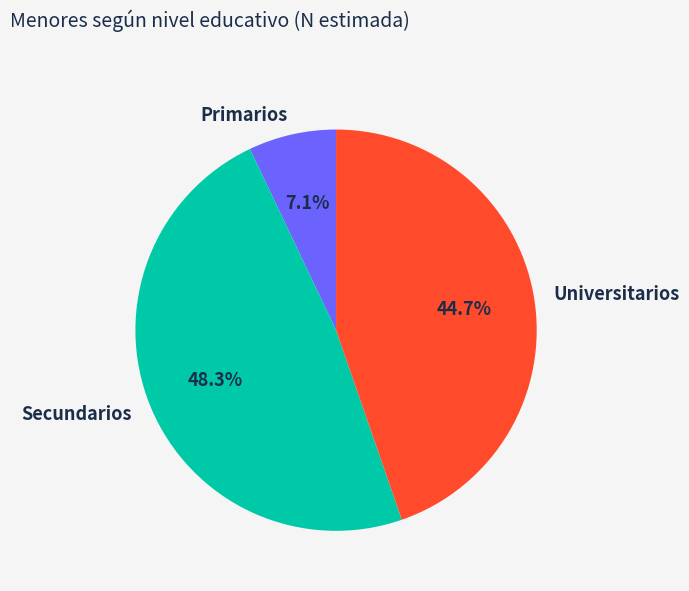

Between Universitarios and Primarios, which is larger?

Universitarios